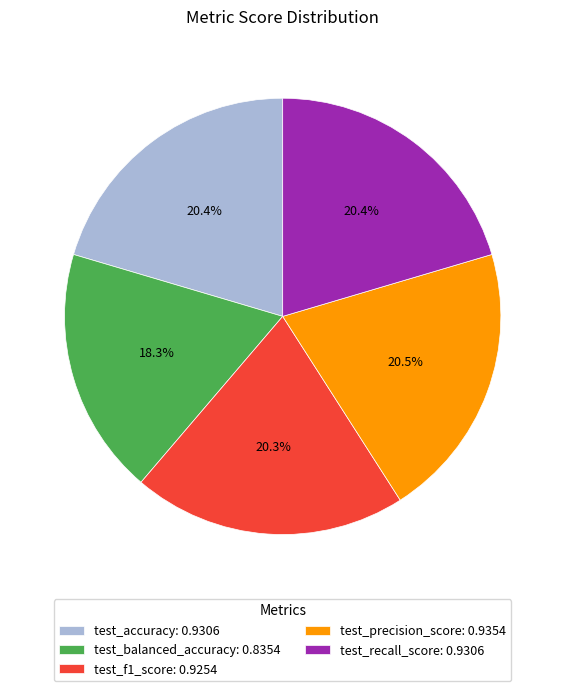

Combined, do test_f1_score: 0.9254 and test_balanced_accuracy: 0.8354 account for over 50%?

No